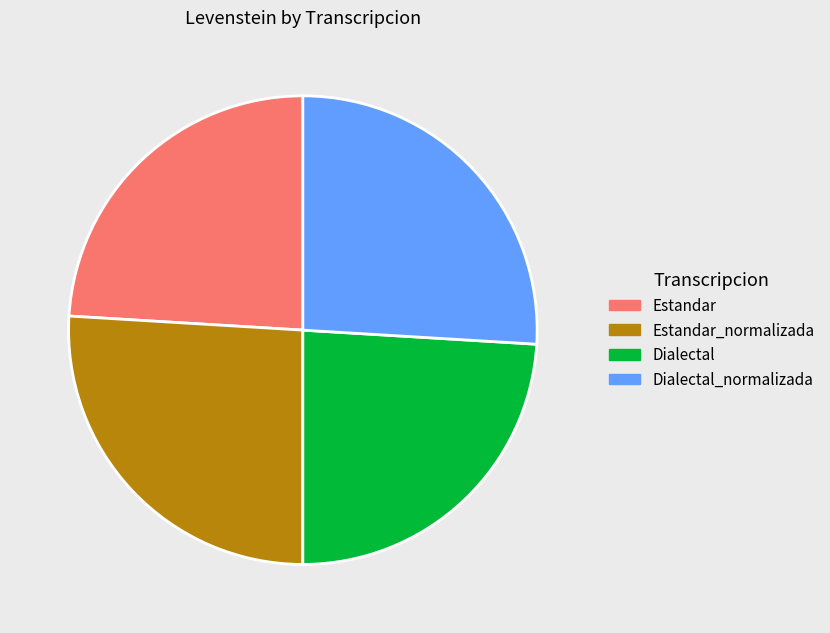

Is there any slice that represents more than half of the pie?

No